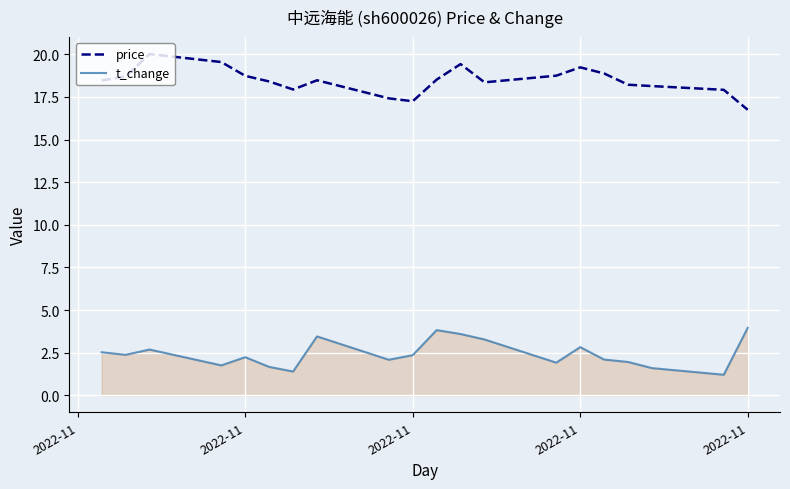

List the series in order of their overall mean, highest first.

price, t_change